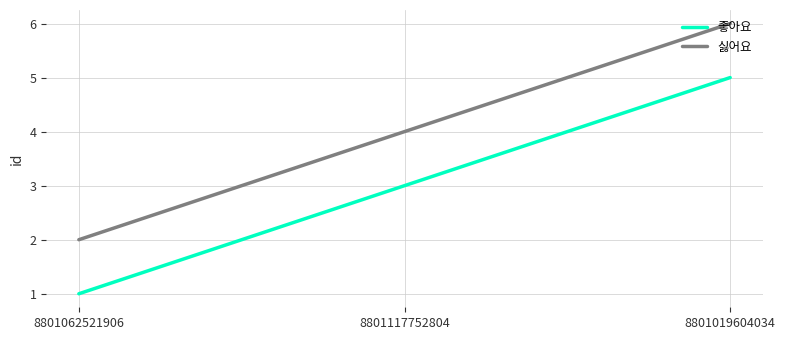

Rank the categories by 싫어요 value from lowest to highest.

8801062521906, 8801117752804, 8801019604034